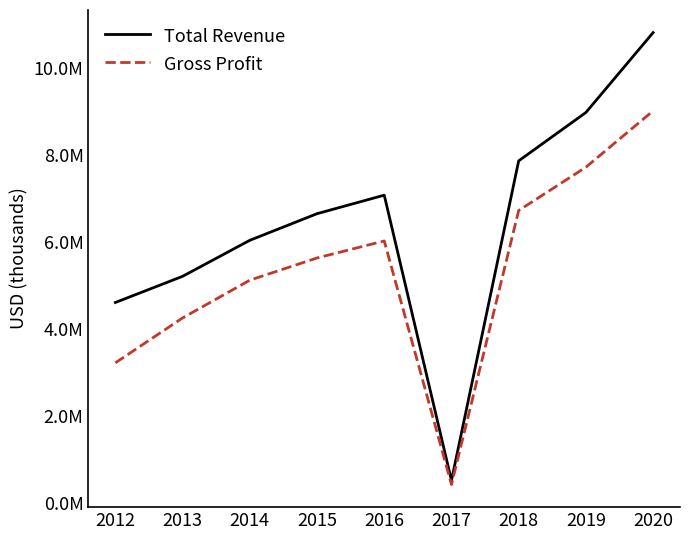

Which series has the widest spread of values?

Total Revenue